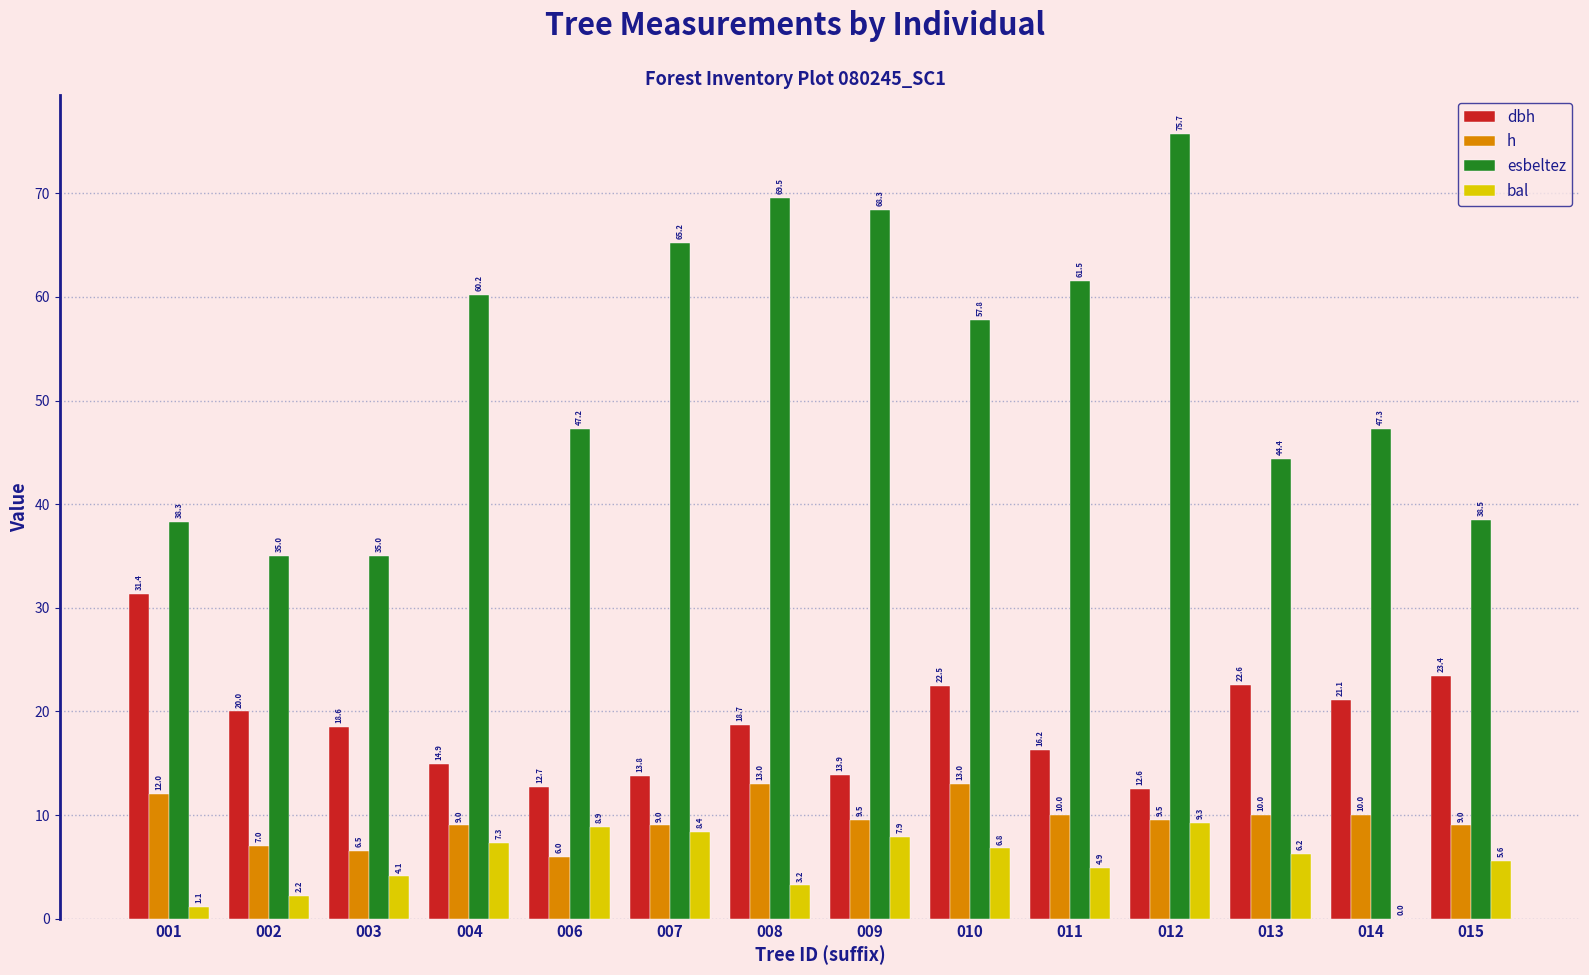

Where does the esbeltez series first go above 57?

004